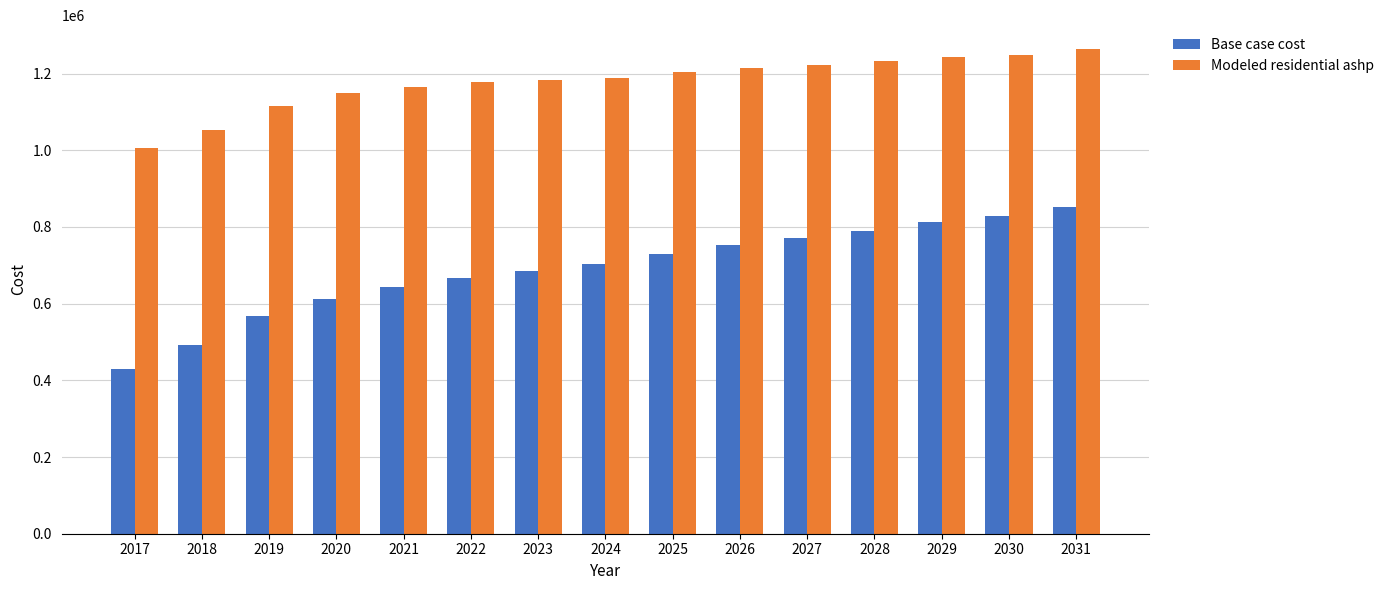

Rank the series by their average value, from lowest to highest.

Base case cost, Modeled residential ashp